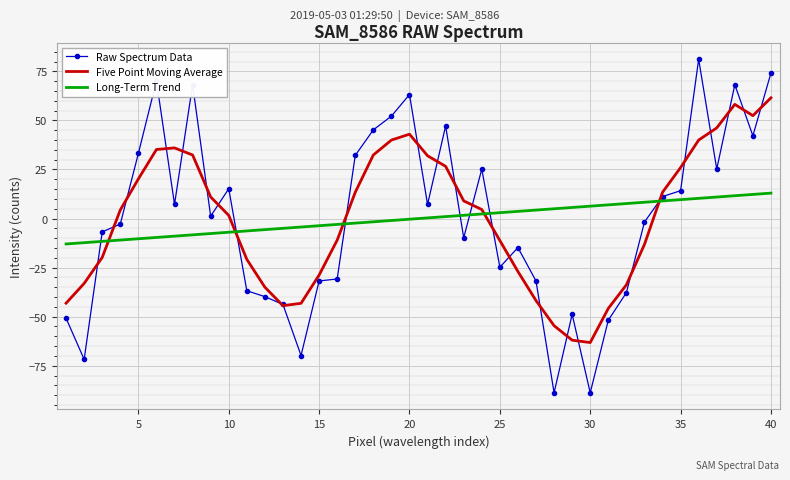

What is the difference between the maximum and minimum values in the Raw Spectrum Data series?

170.0